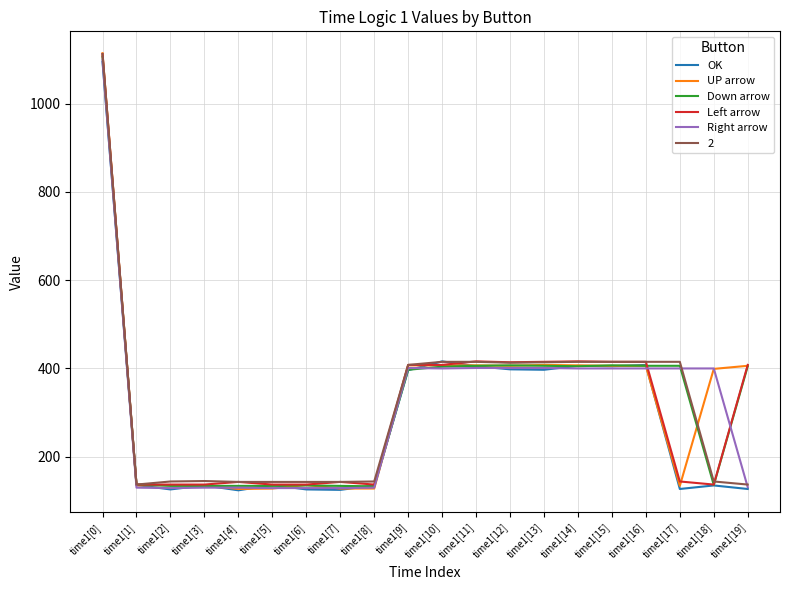

Read the Left arrow value at time1[9], to the nearest 10.

410